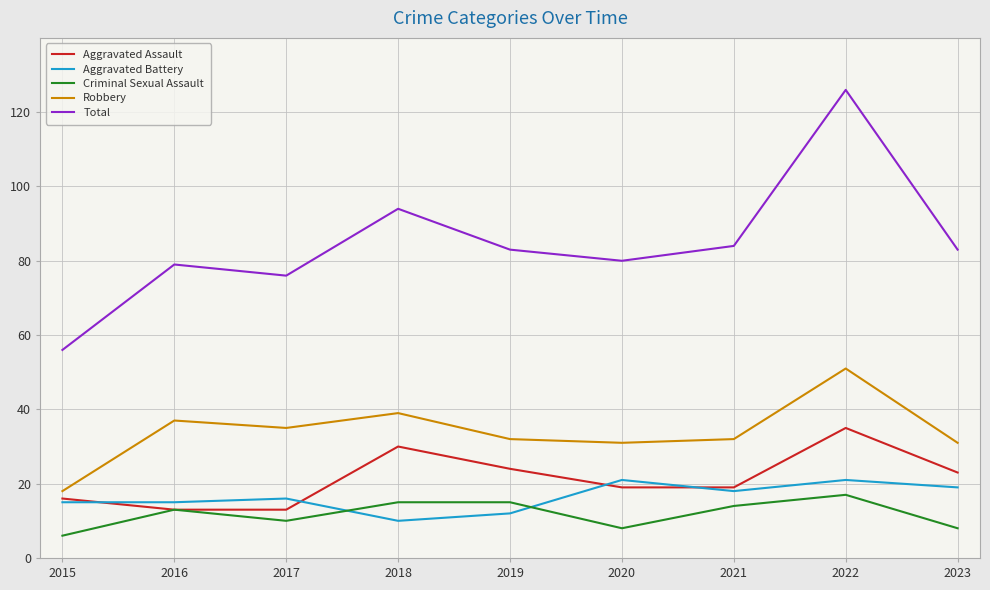

Which label corresponds to the largest value in the chart?

2022